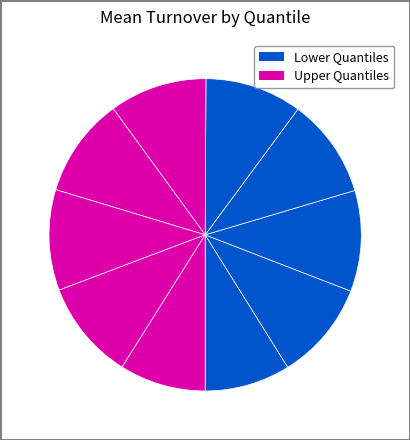

How many slices are in this pie chart?

10